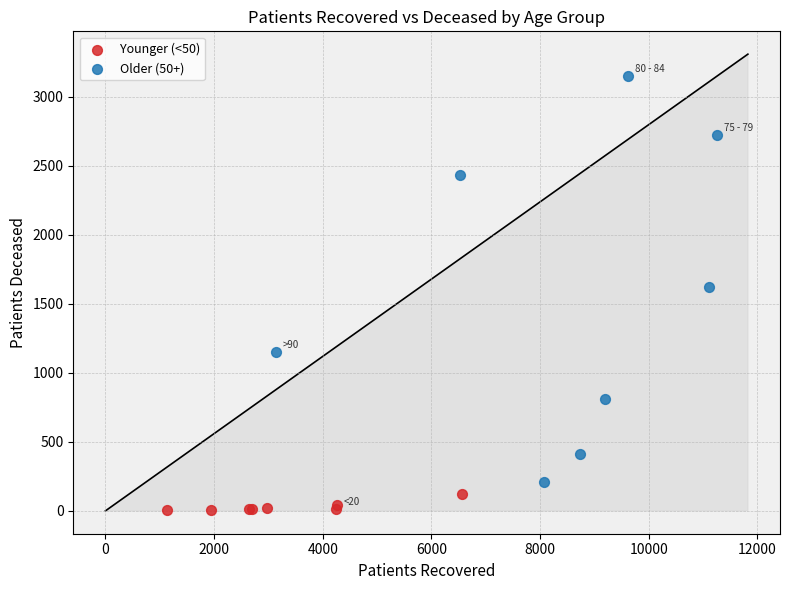

What are all the series names shown in the legend?

Younger (<50), Older (50+)